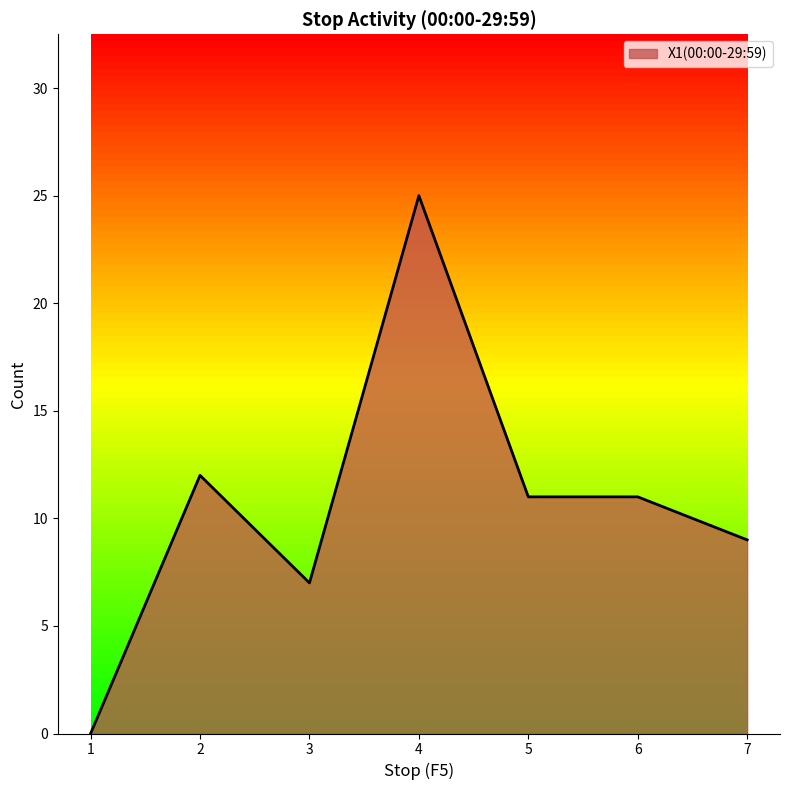

What is the change in value from 1 to 3?

+7